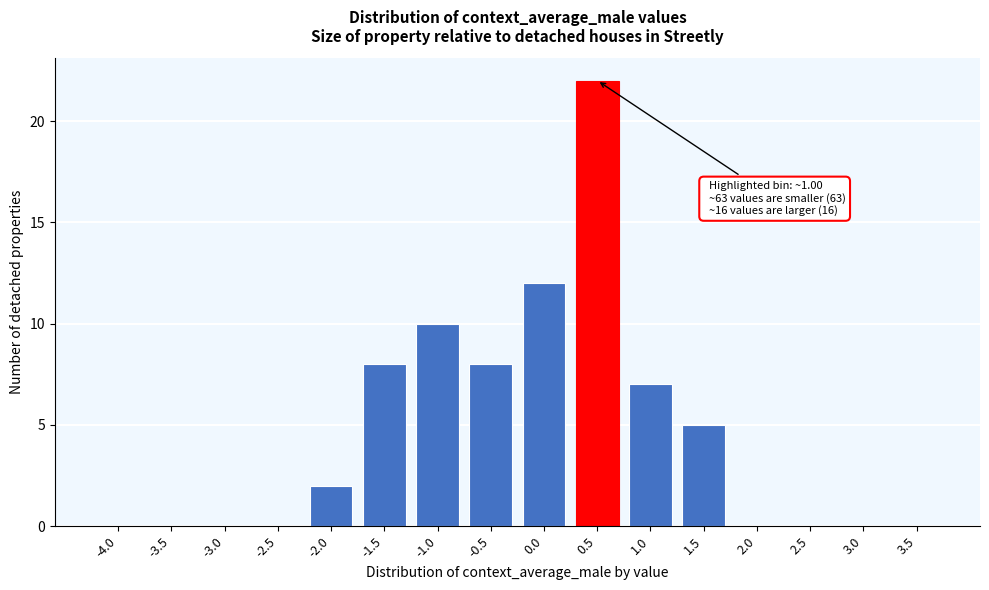

Reading left to right, list all the values displayed in this chart.

-4.0=0	-3.5=0	-3.0=0	-2.5=0	-2.0=2	-1.5=8	-1.0=10	-0.5=8	0.0=12	0.5=22	1.0=7	1.5=5	2.0=0	2.5=0	3.0=0	3.5=0